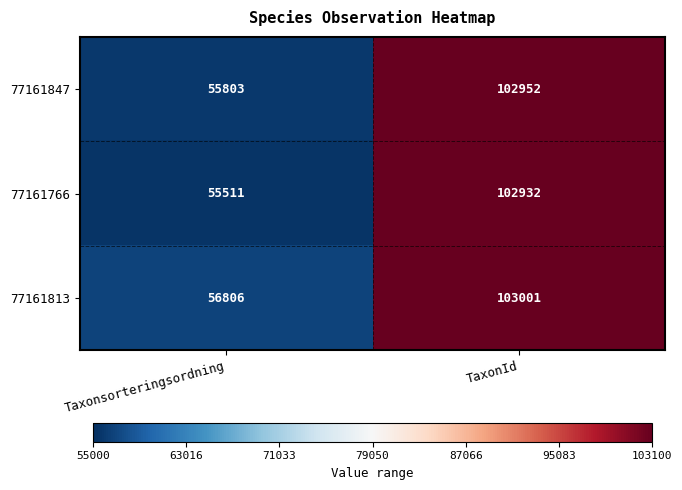

The 77161847 series shows 35488 at Taxonsorteringsordning. True or false?

False